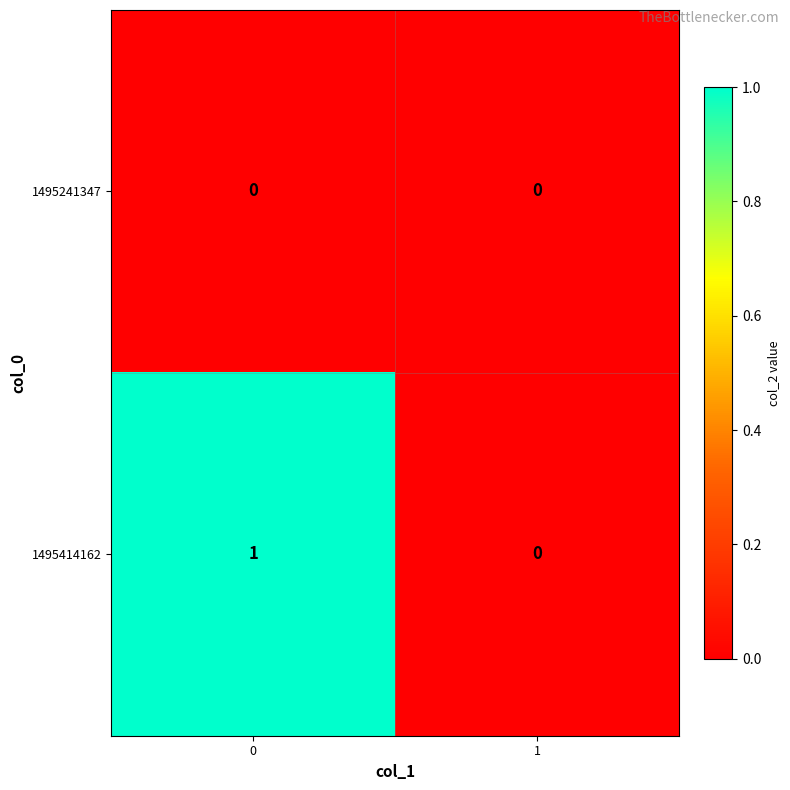

Is it true that 1495241347 equals 0 at 1?

True